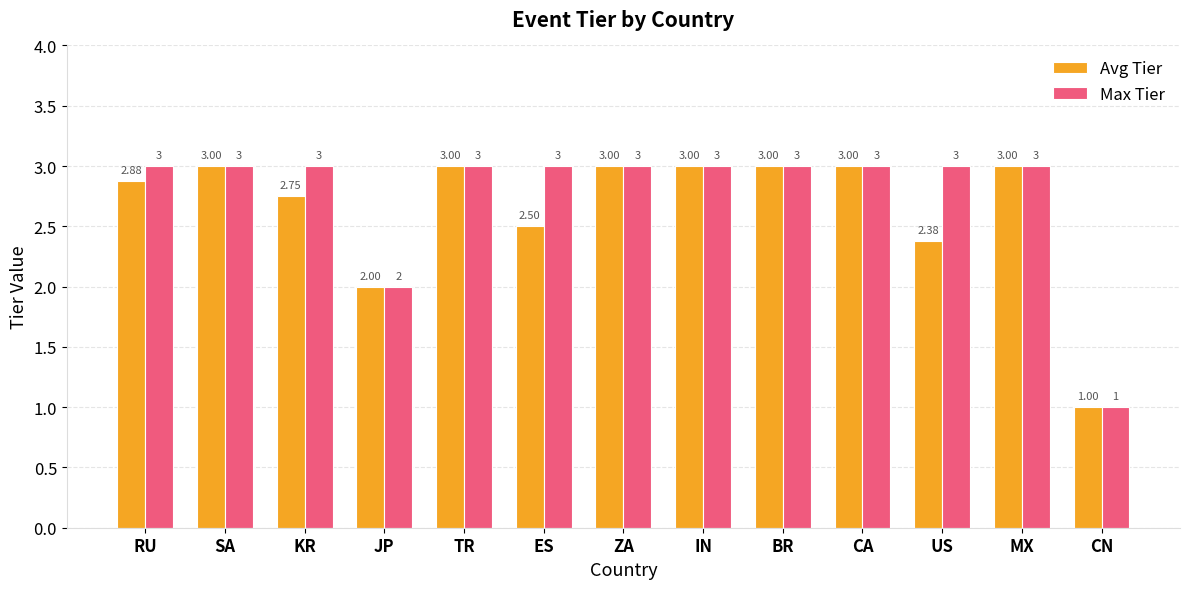

At which label does Avg Tier reach its minimum?

CN